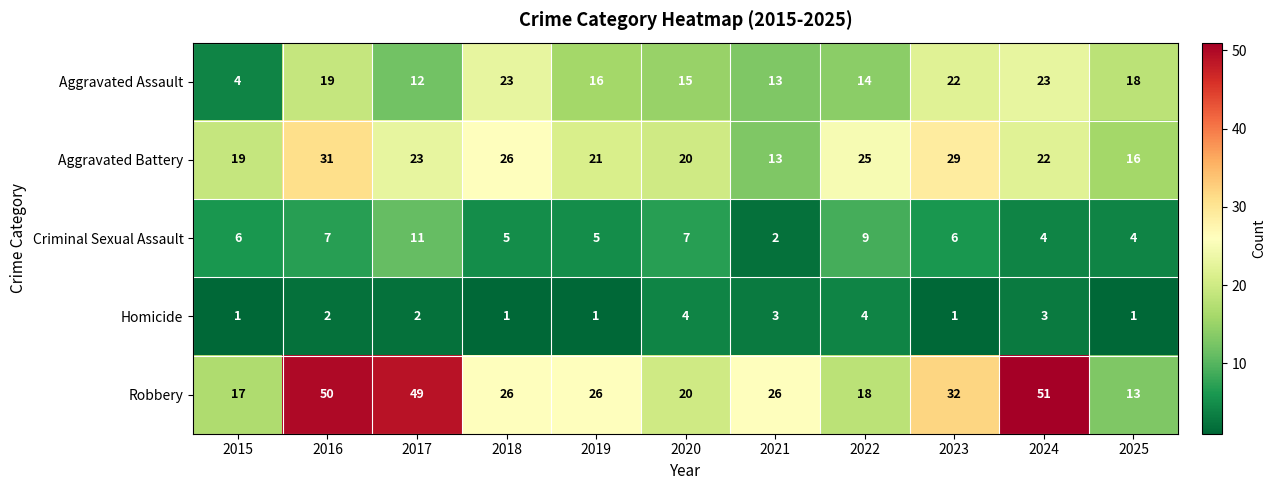

At which label does Robbery first exceed 26?

2016